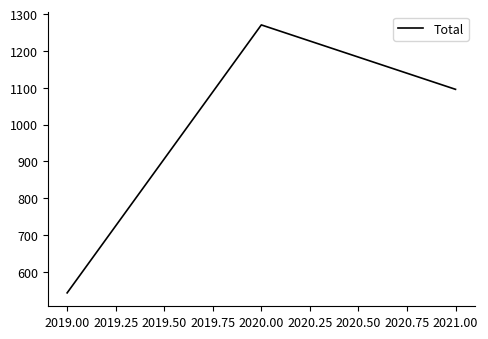

List the labels in order of value, largest first.

2020.00, 2021.00, 2019.00